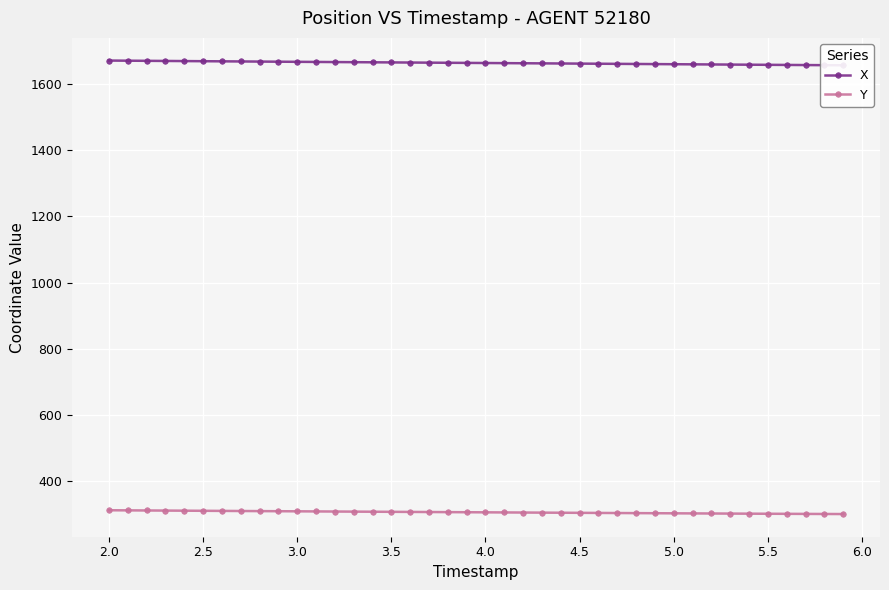

How many lines are shown in the chart?

2